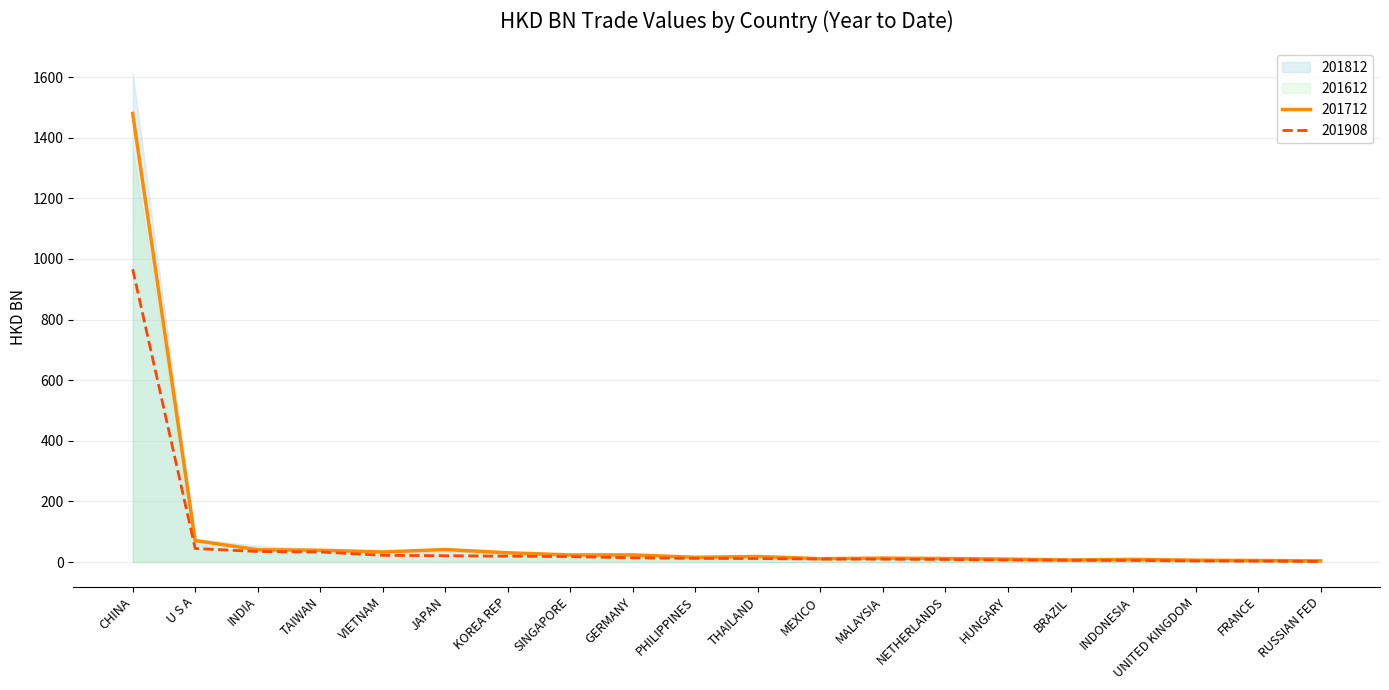

How many lines are shown in the chart?

2